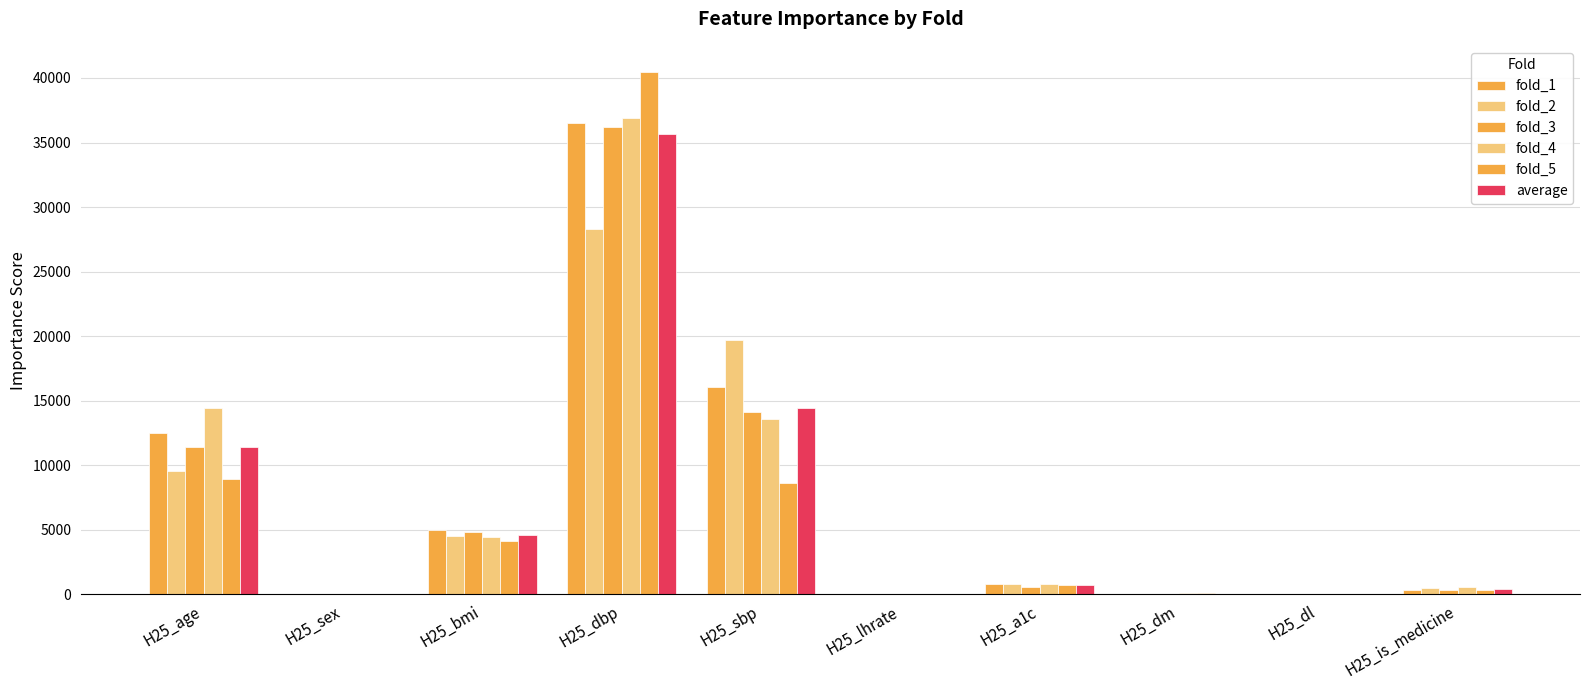

What is the label of the 8th bar from the right?

H25_bmi